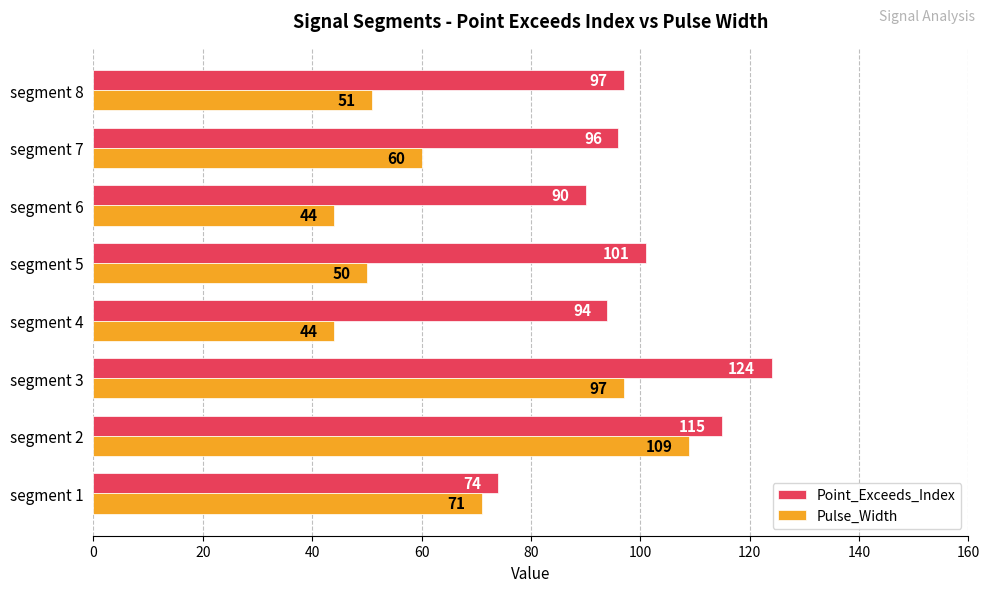

What is the difference between the maximum and second lowest values in the Pulse_Width series?

65